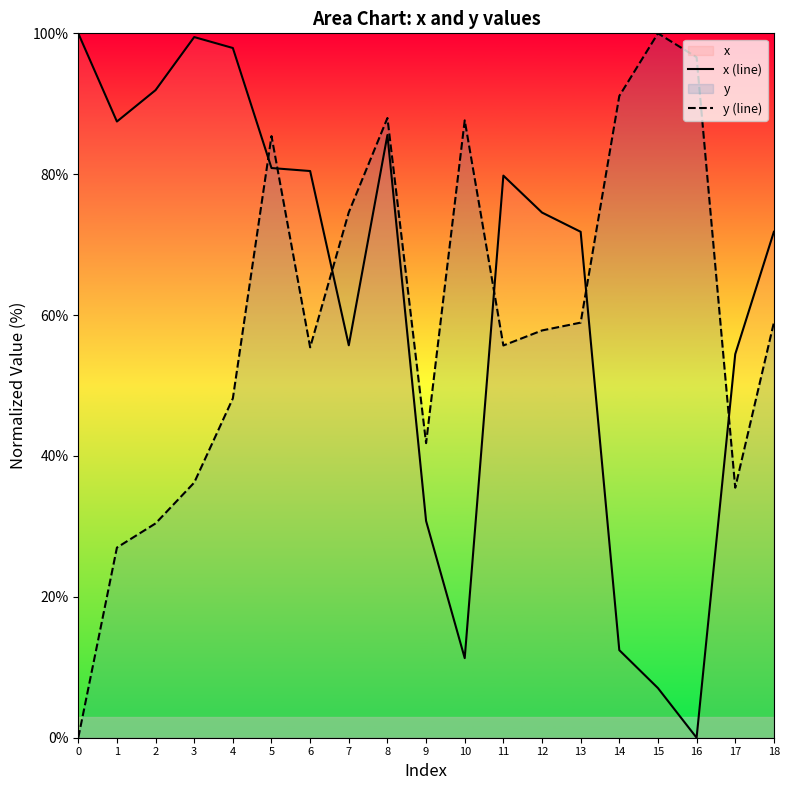

How many lines are shown in the chart?

2